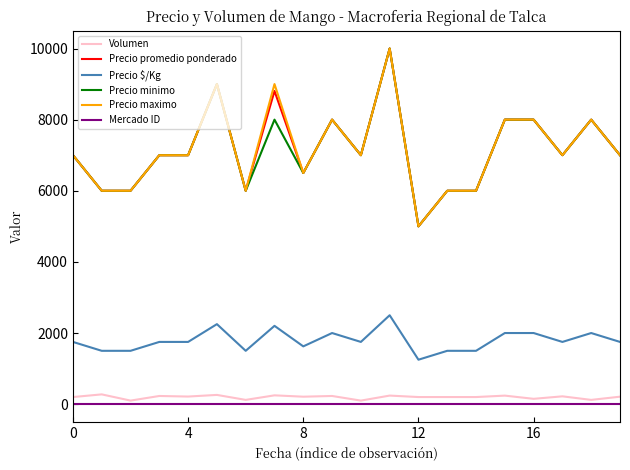

What are all the series names shown in the legend?

Volumen, Precio promedio ponderado, Precio $/Kg, Precio minimo, Precio maximo, Mercado ID